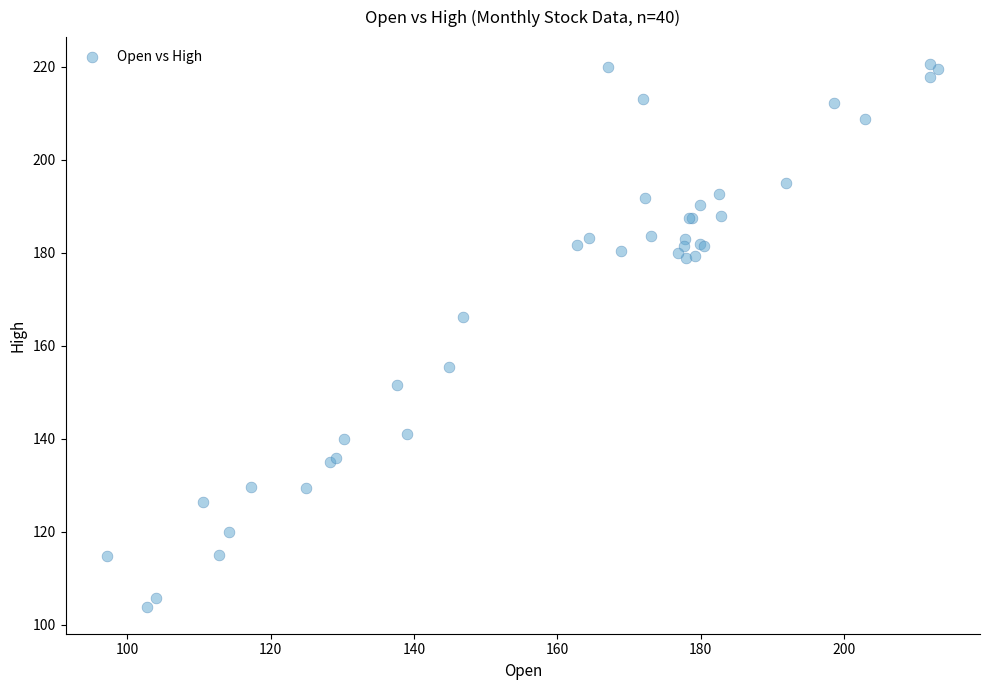

What Y value in the scatter plot is closest to 162?

166.2